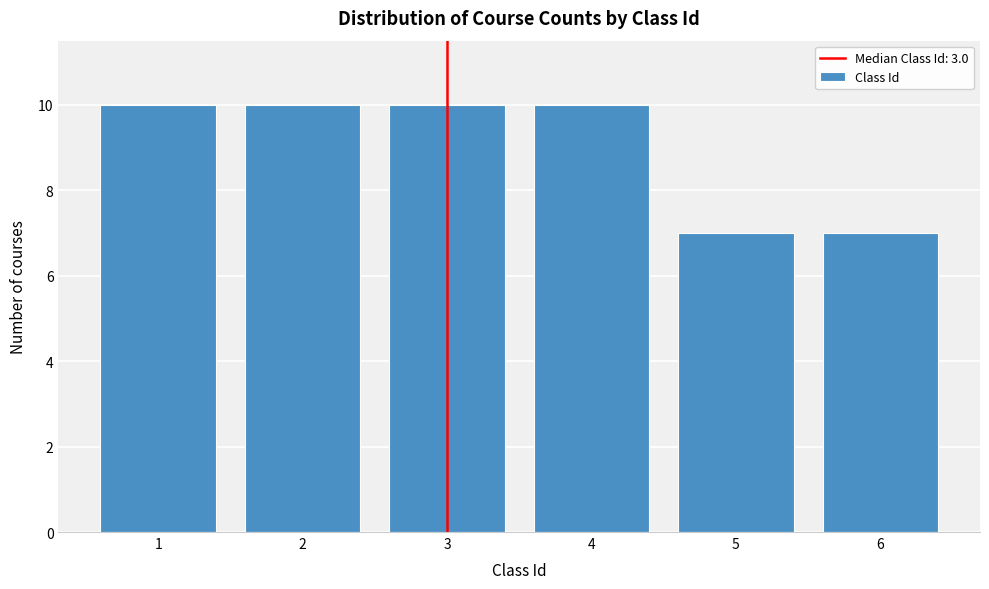

Reading right to left, extract all data points from this chart.

7	7	10	10	10	10